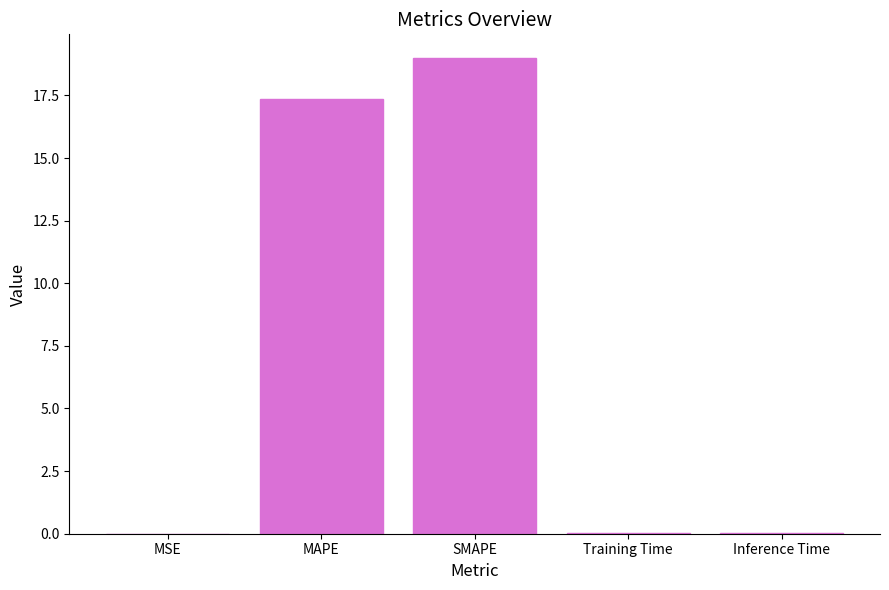

Where is the data nearest to the value 9?

MAPE